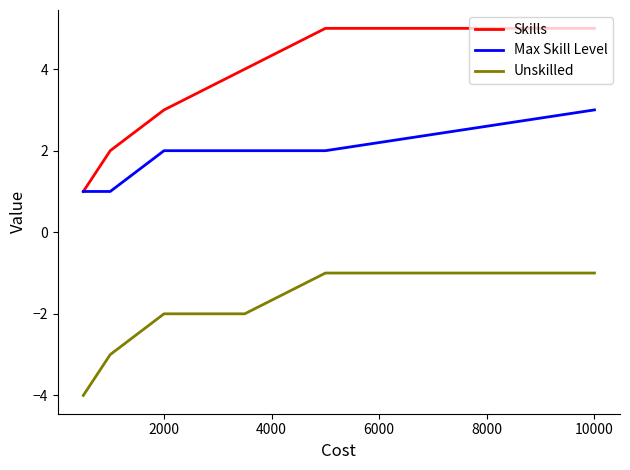

Which series has the largest total across all categories?

Skills